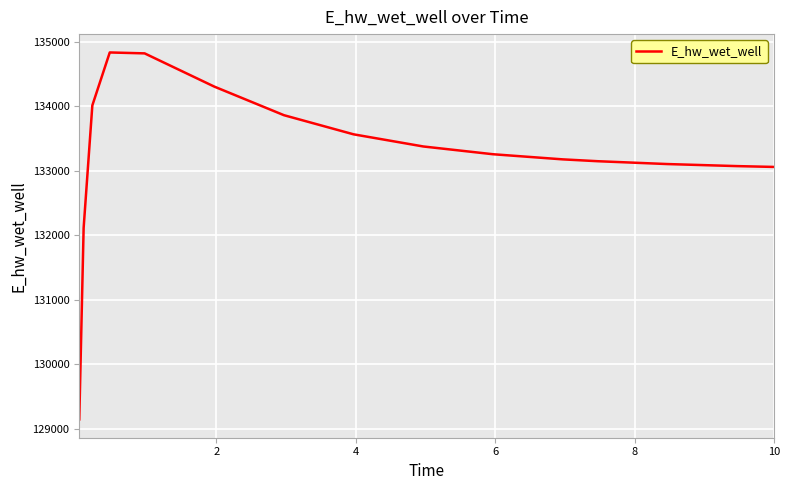

What is the smallest value displayed?

129148.0